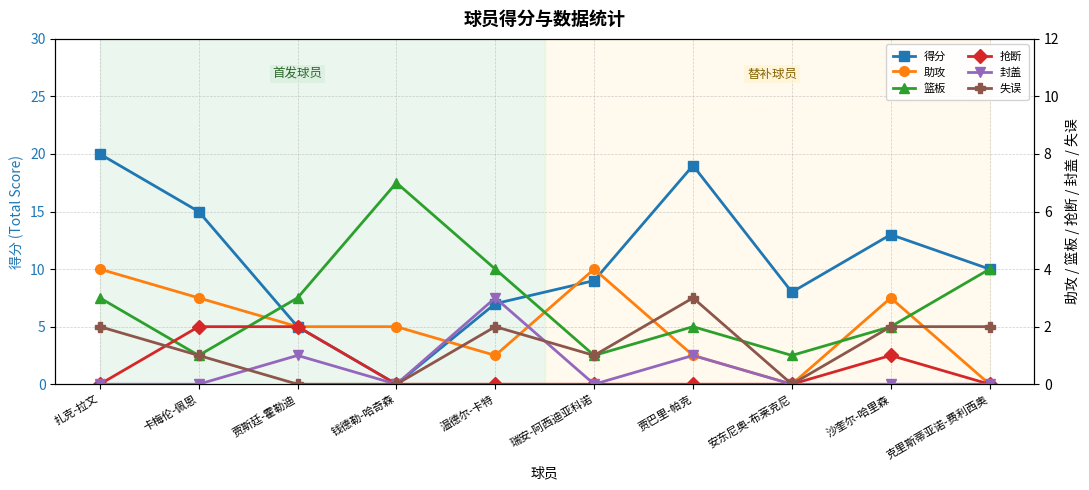

At which label does 篮板 first exceed 3?

钱德勒-哈奇森